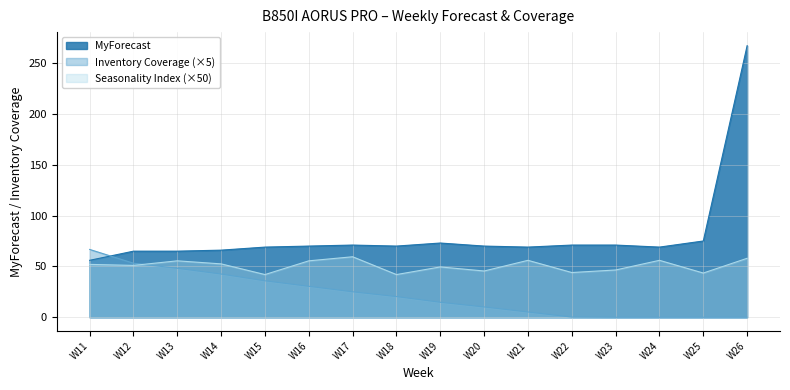

At W19, list the series in order from largest to smallest.

MyForecast, Seasonality Index (×50), Inventory Coverage (×5)